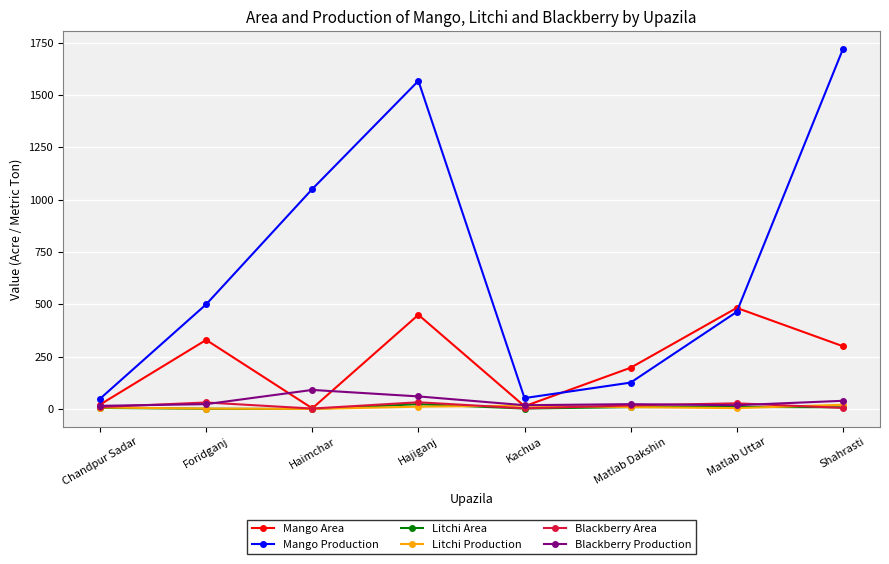

At which category does the chart reach its peak across all series?

Shahrasti